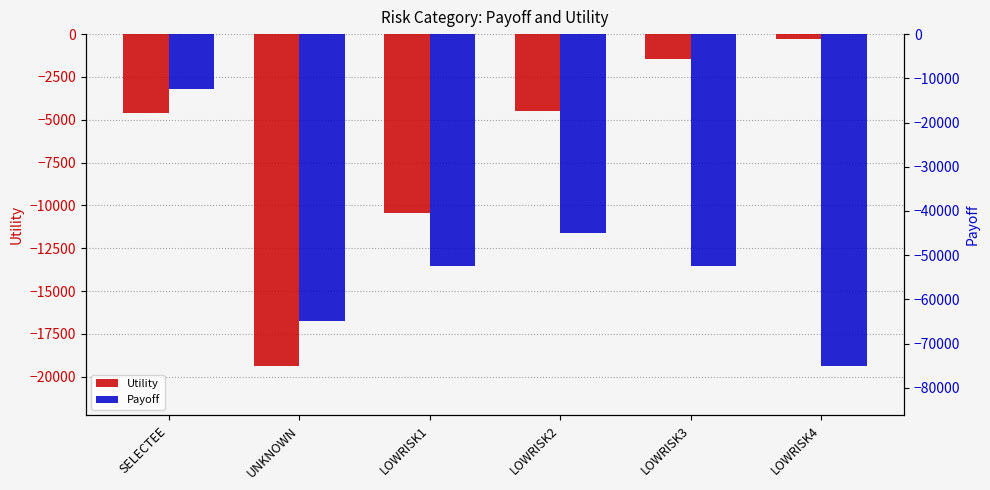

Rank the series by their maximum value, from highest to lowest.

Utility, Payoff